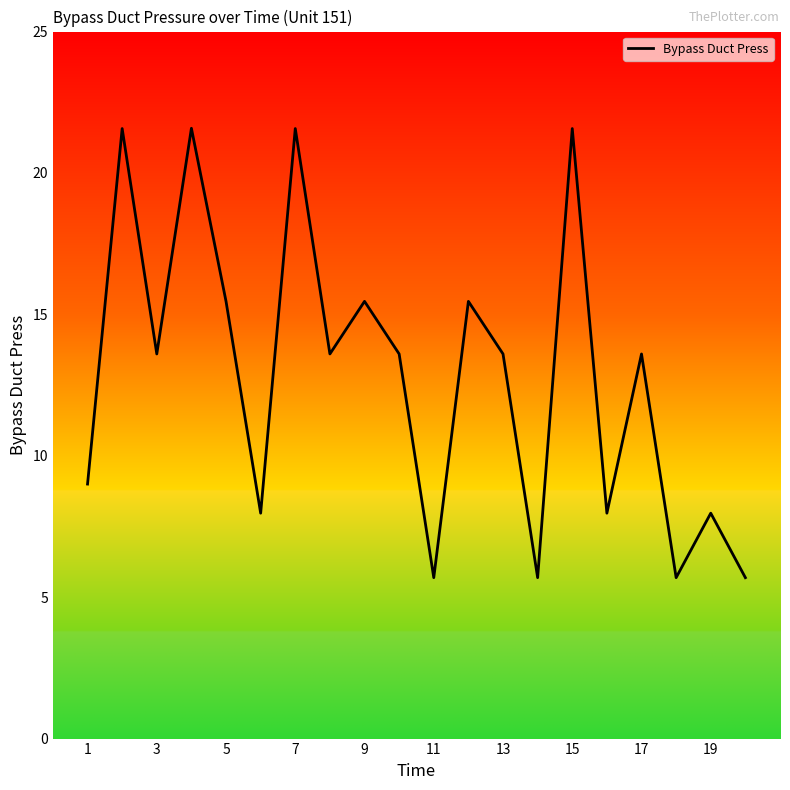

What is the smallest value displayed?

5.7